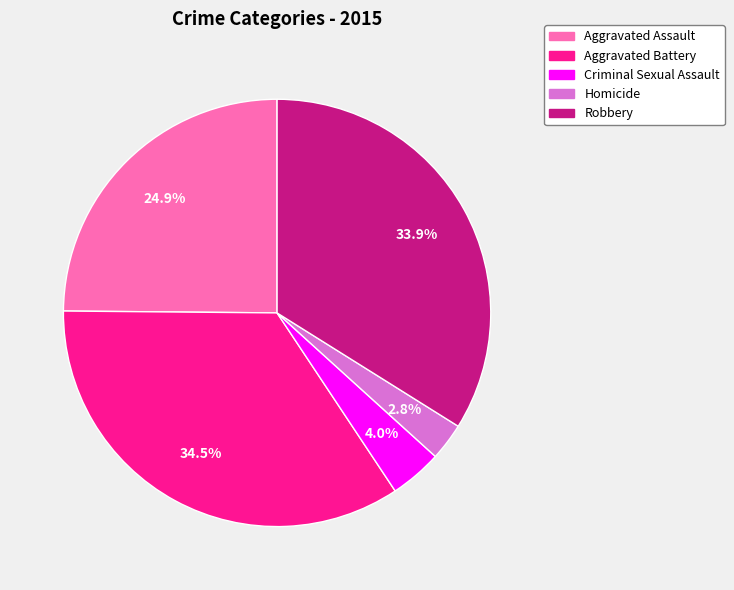

To the nearest percent, what is the average slice percentage?

20%